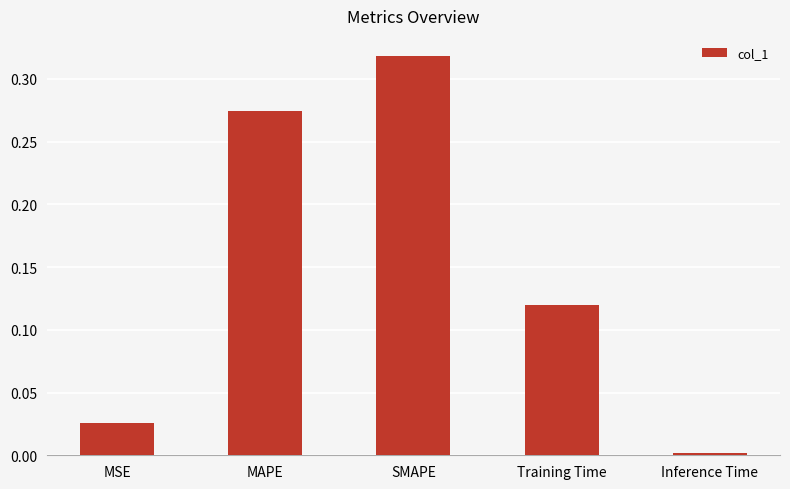

At which category does the chart reach its minimum across all series?

Inference Time